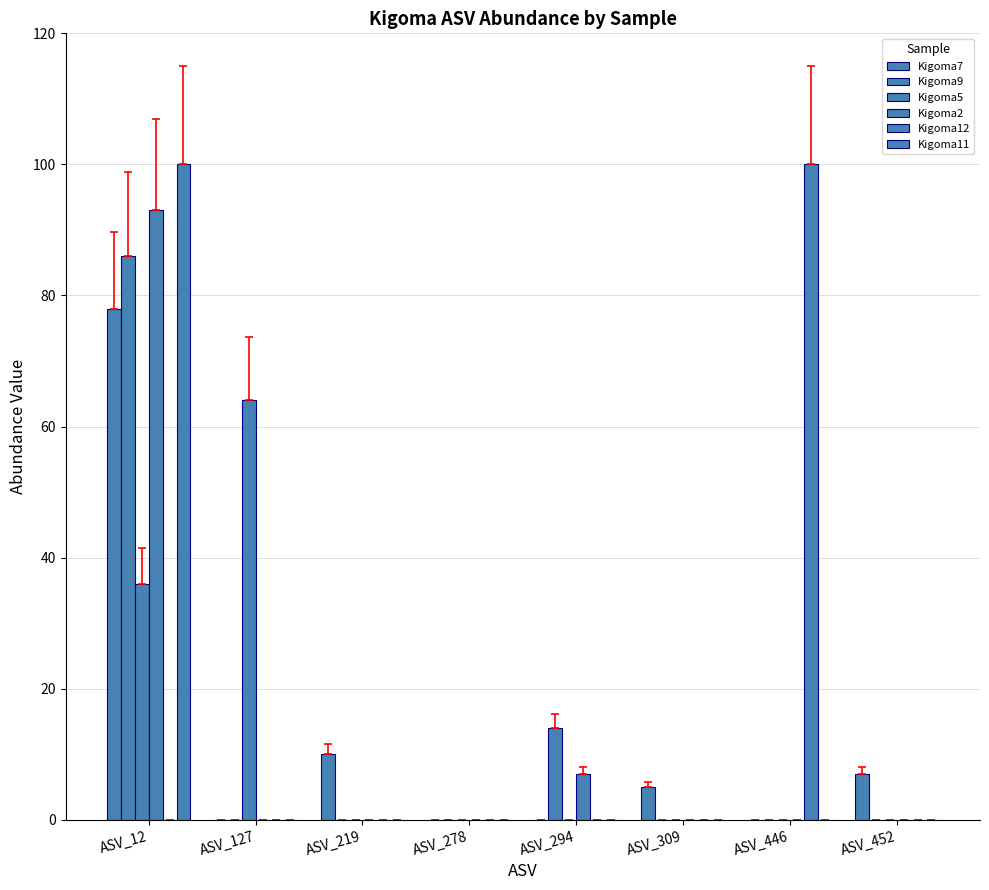

How many groups of bars are there?

8